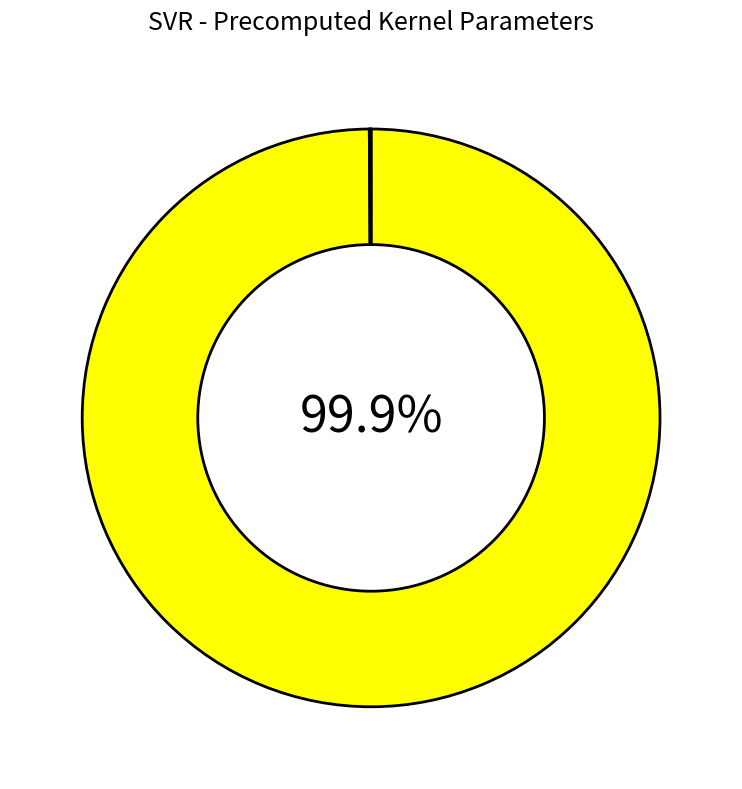

Does any single category account for the majority?

Yes